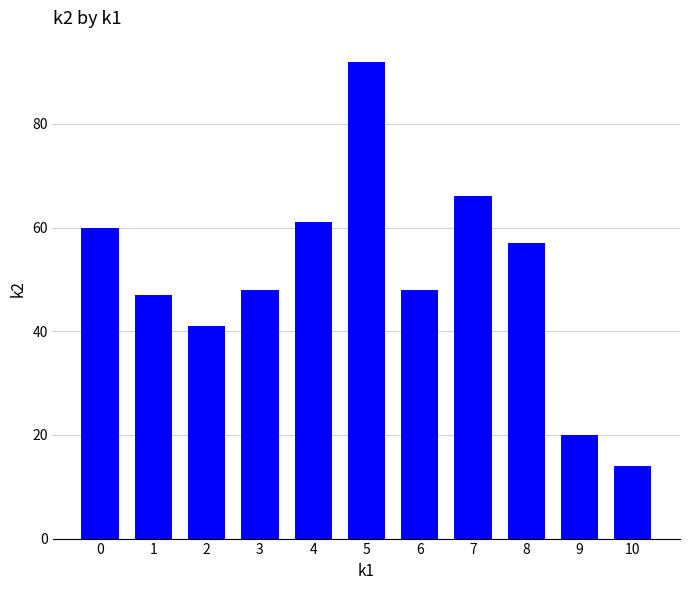

What value does the data have at 1, to the nearest 10?

50